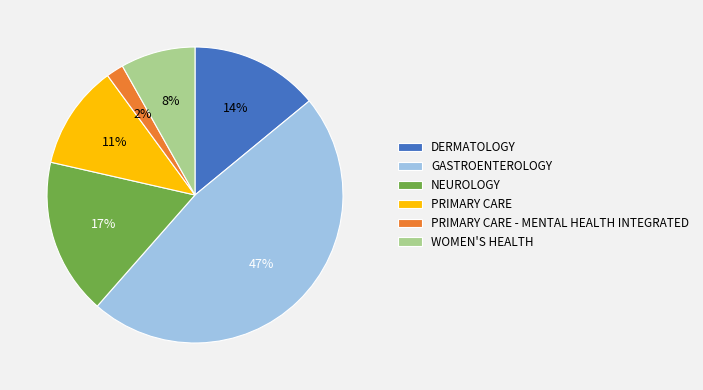

The DERMATOLOGY slice represents 1% of the pie. True or false?

False